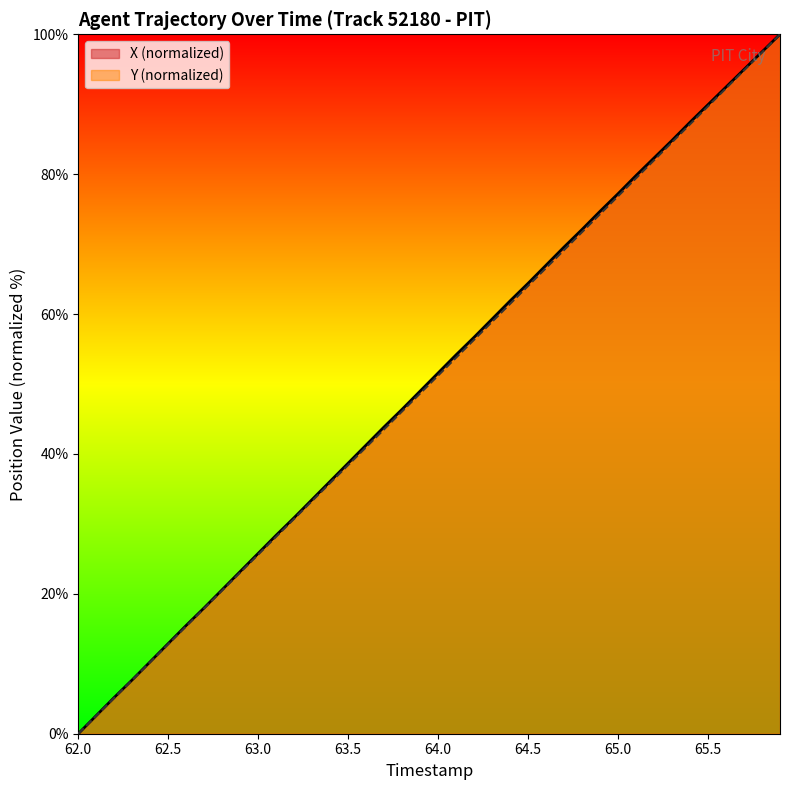

At how many categories does at least one series exceed 37?

25